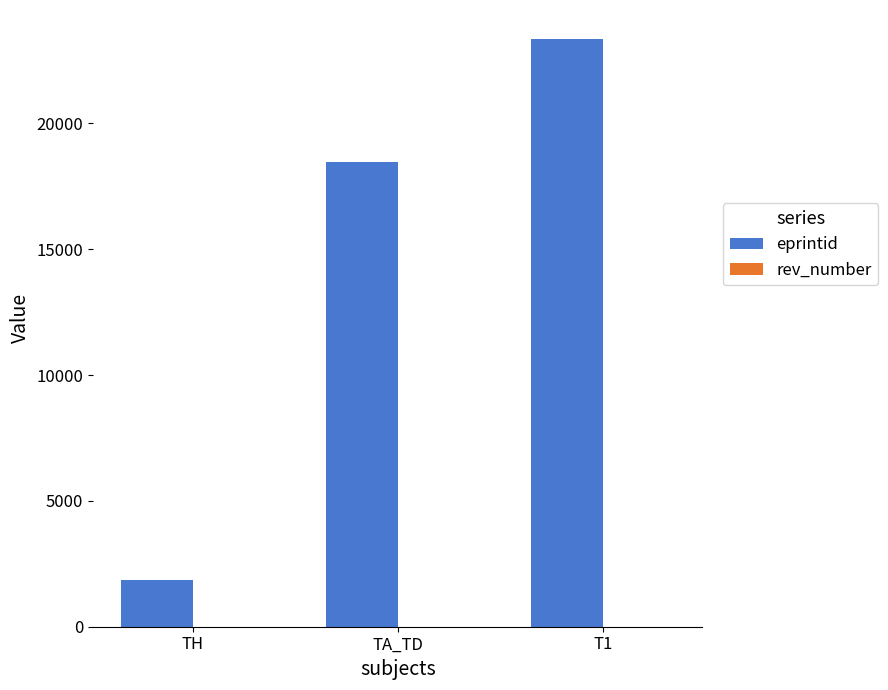

Count the number of data series in this chart.

2